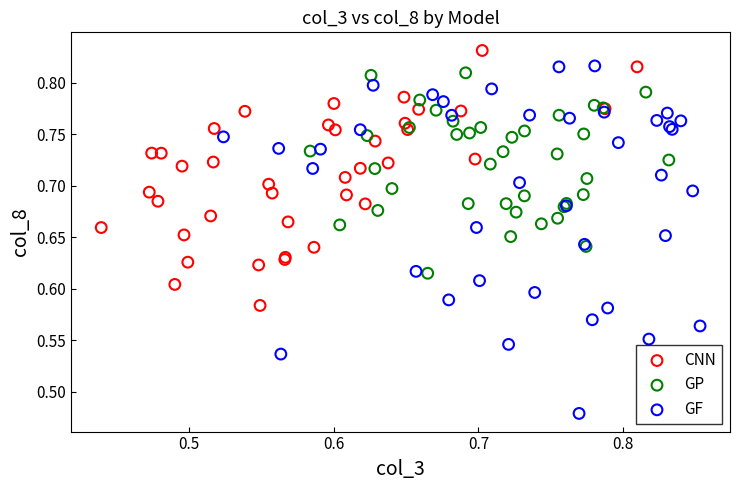

Which series has the largest Y range (max minus min)?

GF